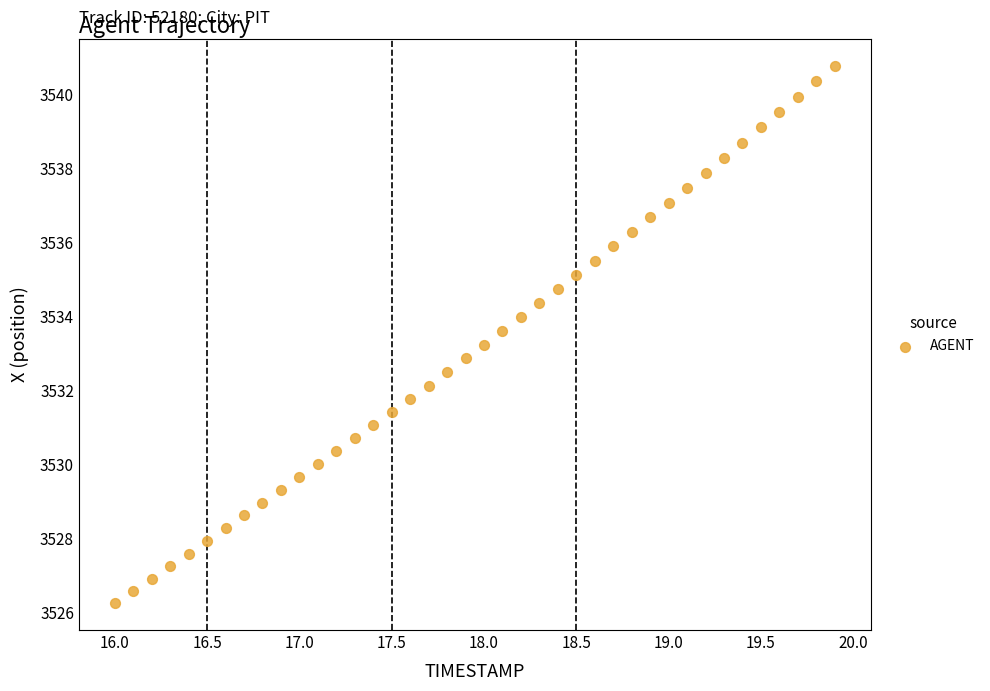

What is the range of X values (max minus min)?

3.9